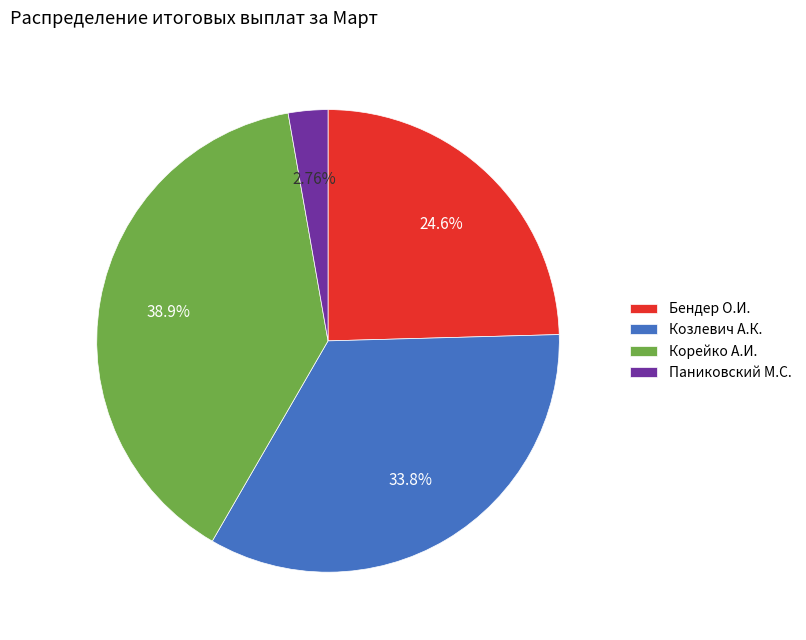

To the nearest percent, what percentage of the pie is Корейко А.И.?

39%